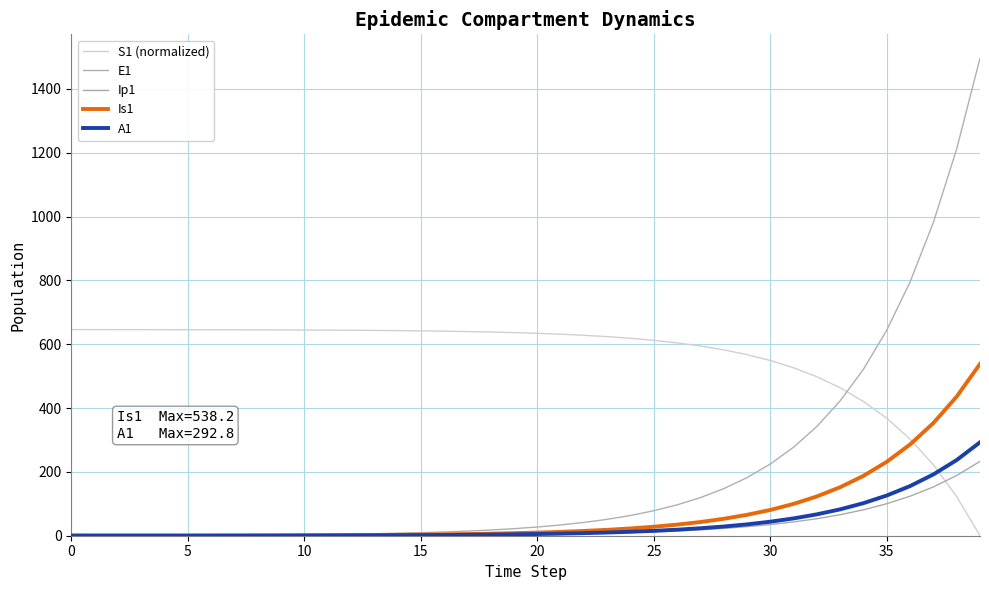

Reading left to right, transcribe all the data shown in this chart.

S1 (normalized): 645.9	645.8	645.7	645.7	645.6	645.5	645.4	645.2	645.0	644.8	644.6	644.2	643.8	643.3	642.7	641.9	640.9	639.7	638.3	636.4	634.2	631.4	628.0	623.8	618.6	612.2	604.2	594.5	582.4	567.4	549.0	526.3	498.2	463.5	420.7	367.9	302.6	222.1	122.7	0.0
E1: 0.0	0.3	0.5	0.7	0.9	1.1	1.4	1.8	2.2	2.7	3.3	4.1	5.1	6.2	7.7	9.5	11.8	14.5	17.9	22.1	27.3	33.7	41.6	51.4	63.4	78.3	96.7	119.4	147.4	182.0	224.6	277.3	342.4	422.7	521.8	644.2	795.3	981.8	1212.0	1496.2
Ip1: 0.0	0.0	0.1	0.1	0.1	0.2	0.2	0.3	0.3	0.4	0.5	0.6	0.8	1.0	1.2	1.5	1.8	2.3	2.8	3.4	4.3	5.2	6.5	8.0	9.9	12.2	15.1	18.6	22.9	28.3	35.0	43.2	53.3	65.8	81.3	100.3	123.8	152.9	188.7	233.0
Is1: 1.0	0.8	0.7	0.6	0.6	0.6	0.7	0.8	0.9	1.0	1.3	1.5	1.9	2.3	2.8	3.4	4.2	5.2	6.5	8.0	9.8	12.1	15.0	18.5	22.8	28.2	34.8	42.9	53.0	65.4	80.8	99.7	123.1	152.0	187.7	231.7	286.1	353.1	436.0	538.2
A1: 0.0	0.0	0.0	0.1	0.1	0.2	0.2	0.3	0.4	0.5	0.6	0.8	1.0	1.2	1.5	1.9	2.3	2.8	3.5	4.3	5.3	6.6	8.1	10.1	12.4	15.3	18.9	23.4	28.8	35.6	43.9	54.3	67.0	82.7	102.1	126.0	155.6	192.1	237.1	292.8